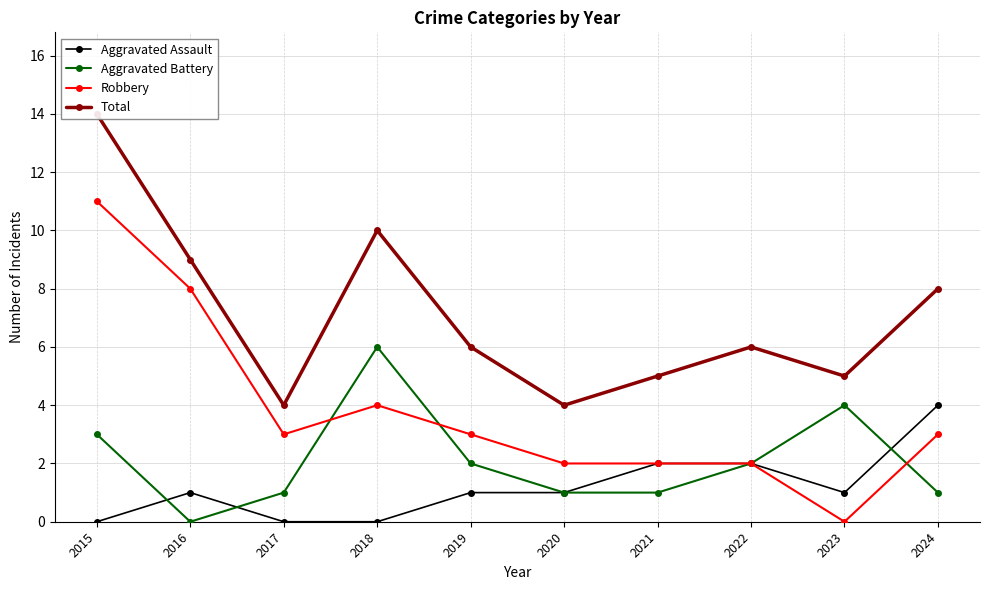

Rank the categories by Robbery value from highest to lowest.

2015, 2016, 2018, 2017, 2019, 2024, 2020, 2021, 2022, 2023